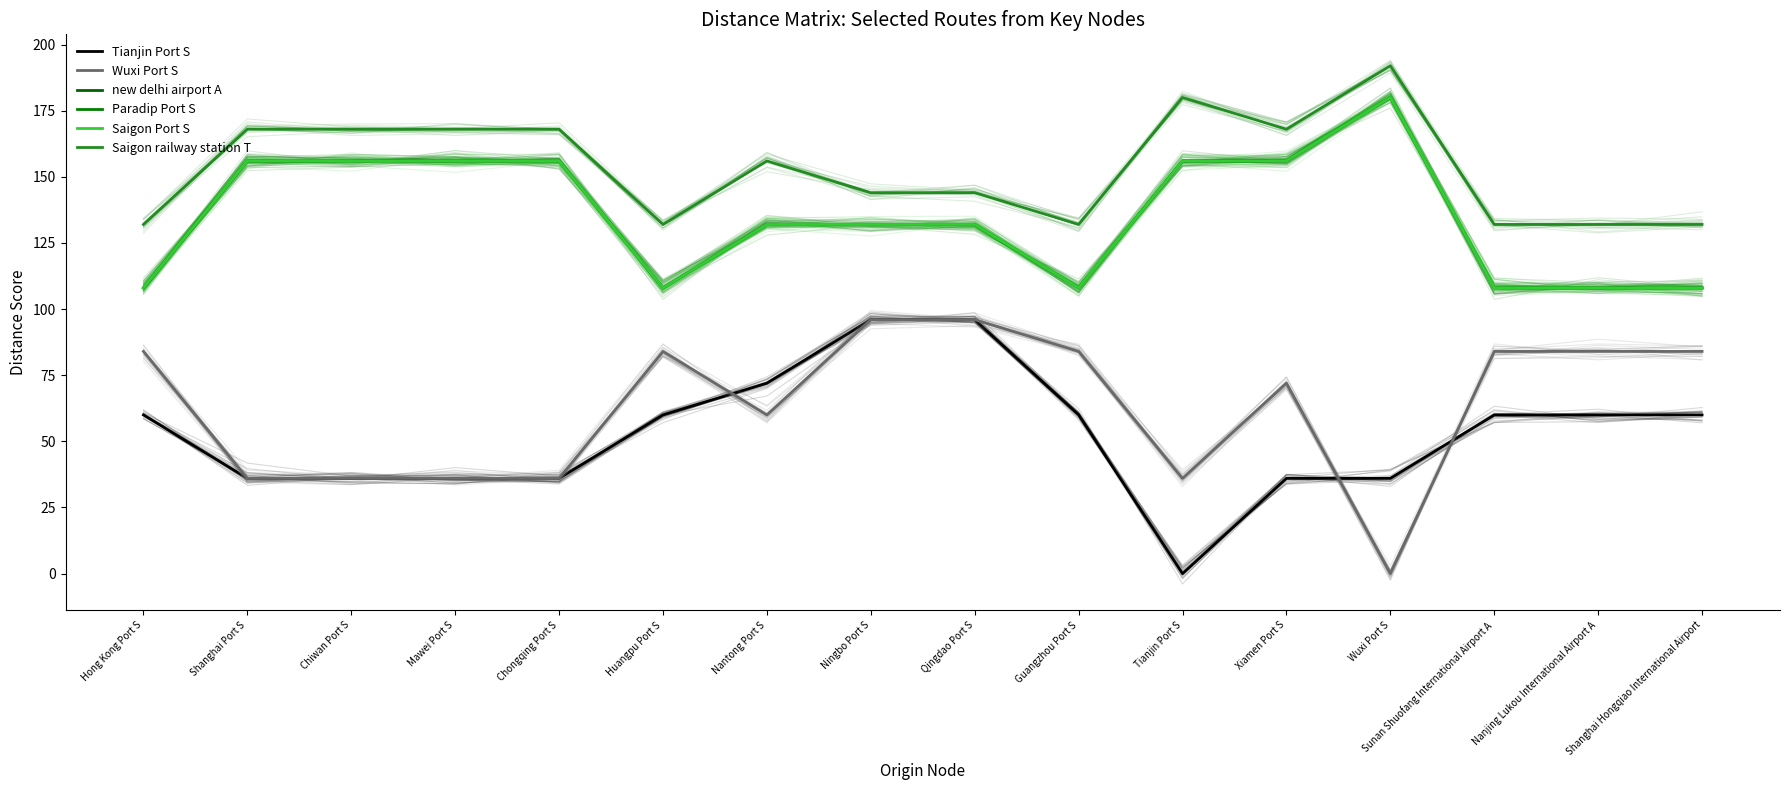

Where is Wuxi Port S nearest to the value 48?

Shanghai Port S